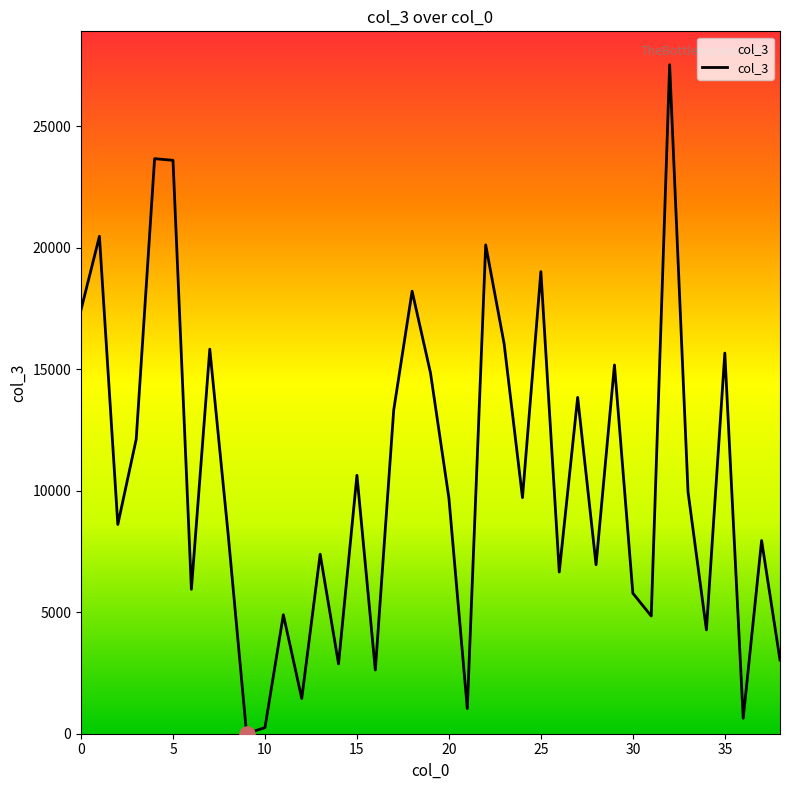

What is the maximum value shown in the chart?

27537.7